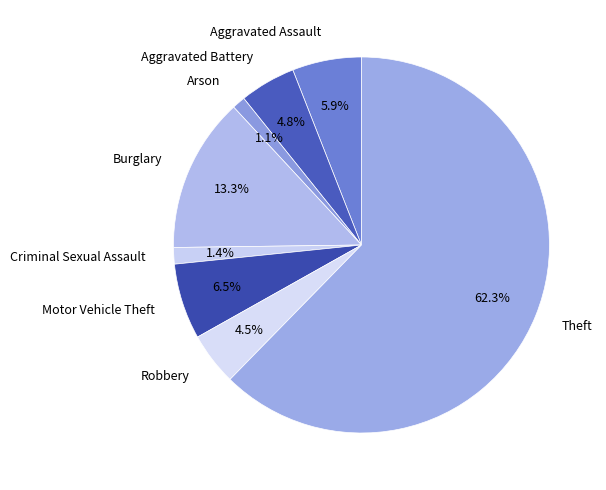

What percentage is the Criminal Sexual Assault slice, to the nearest percent?

1%